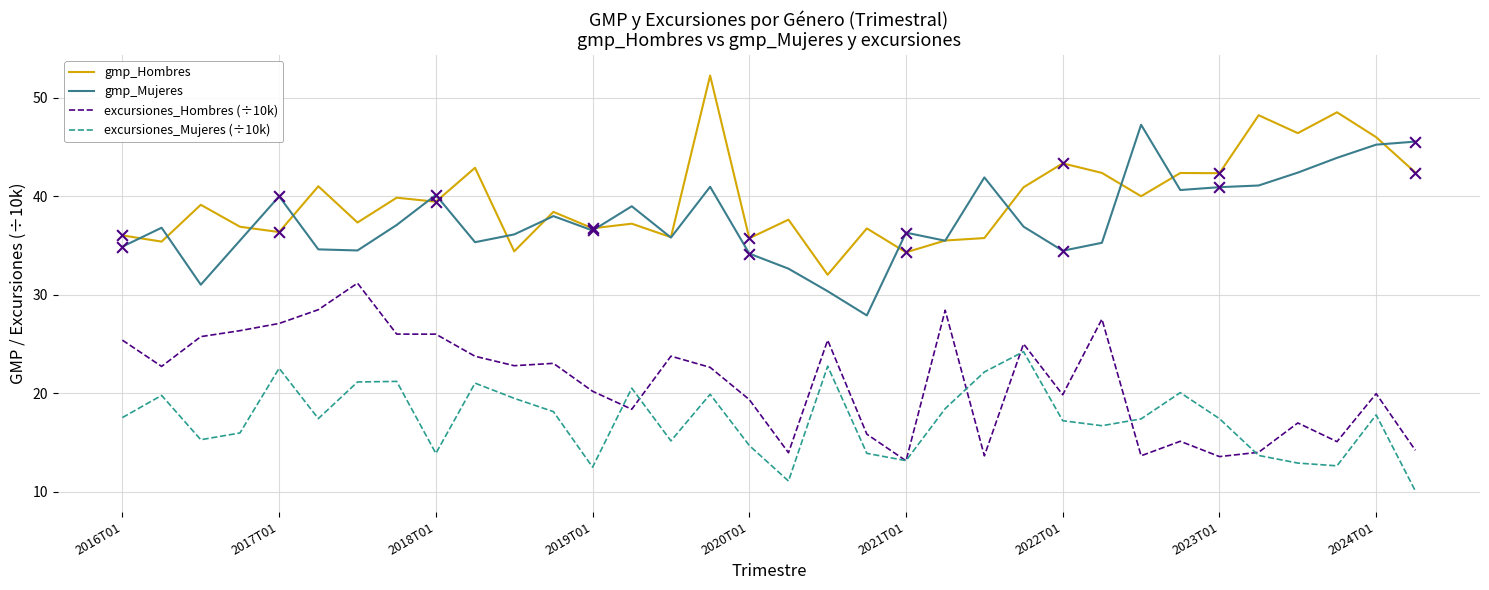

Which series has the largest total across all categories?

gmp_Hombres